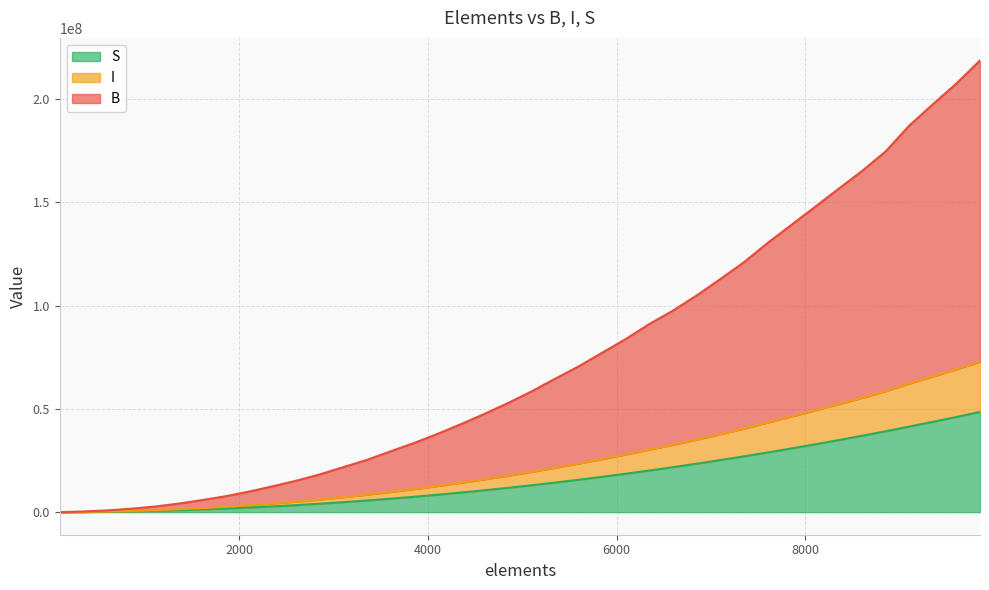

What is the sum of all S values?

662072380